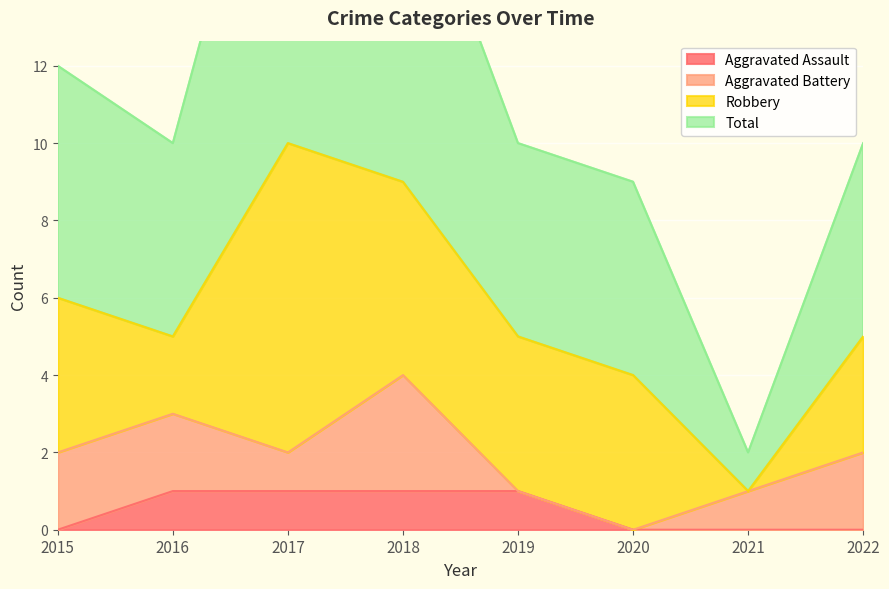

Which series has the largest range (max minus min)?

Total